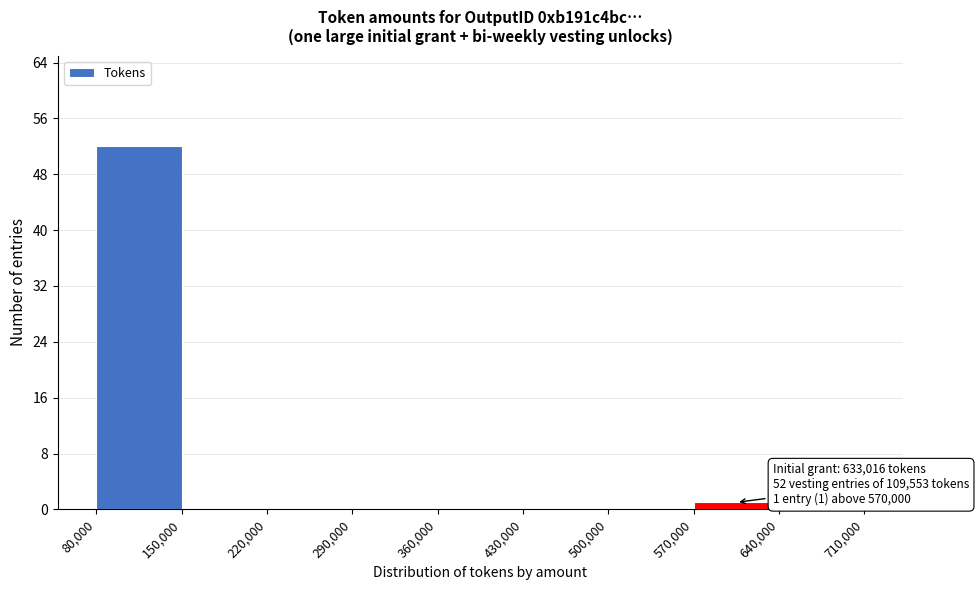

Which range on the x-axis has the tallest bar?

80,000 to 150,000